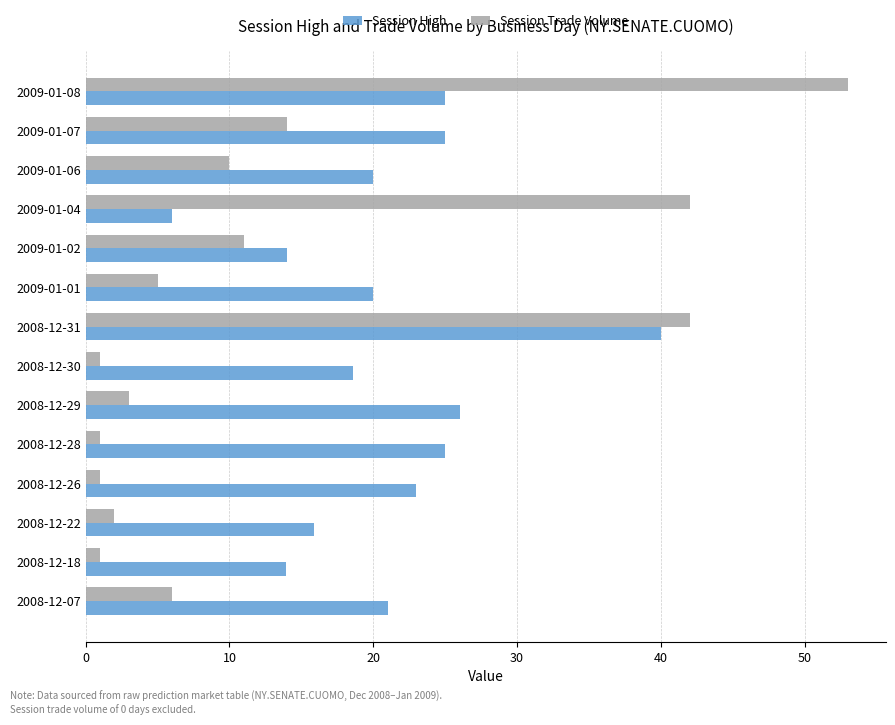

What is the sum of all Session High values?

293.4